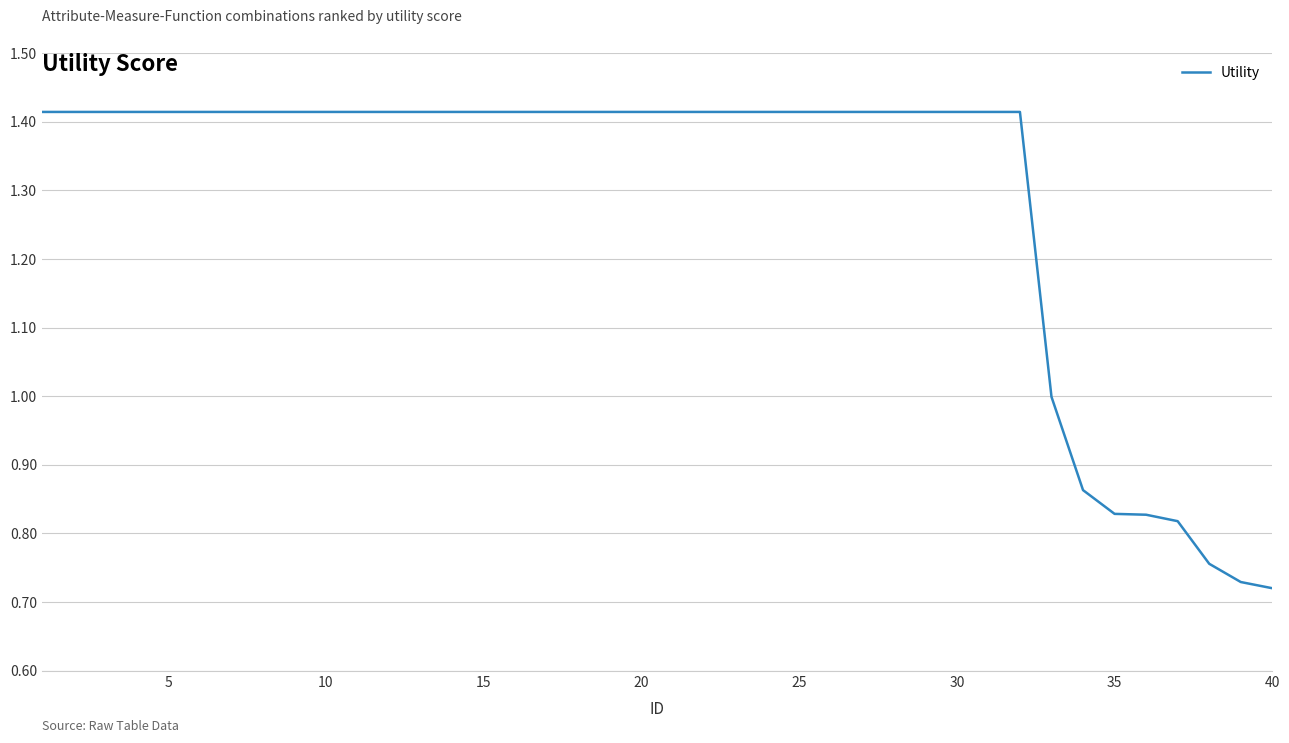

What is the value of the 40th point from the left?

0.7